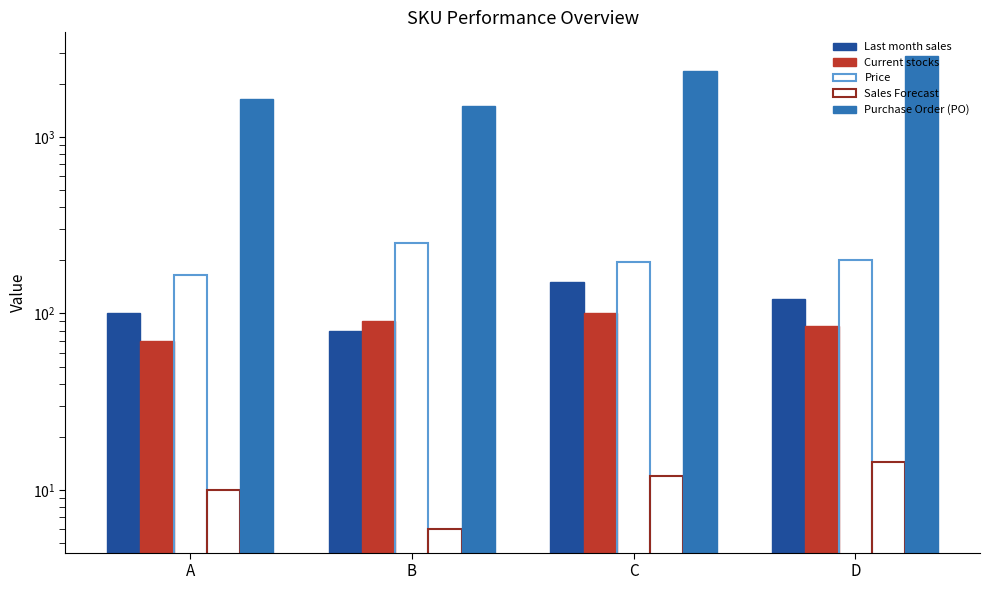

At which label does Purchase Order (PO) first exceed 2352?

D